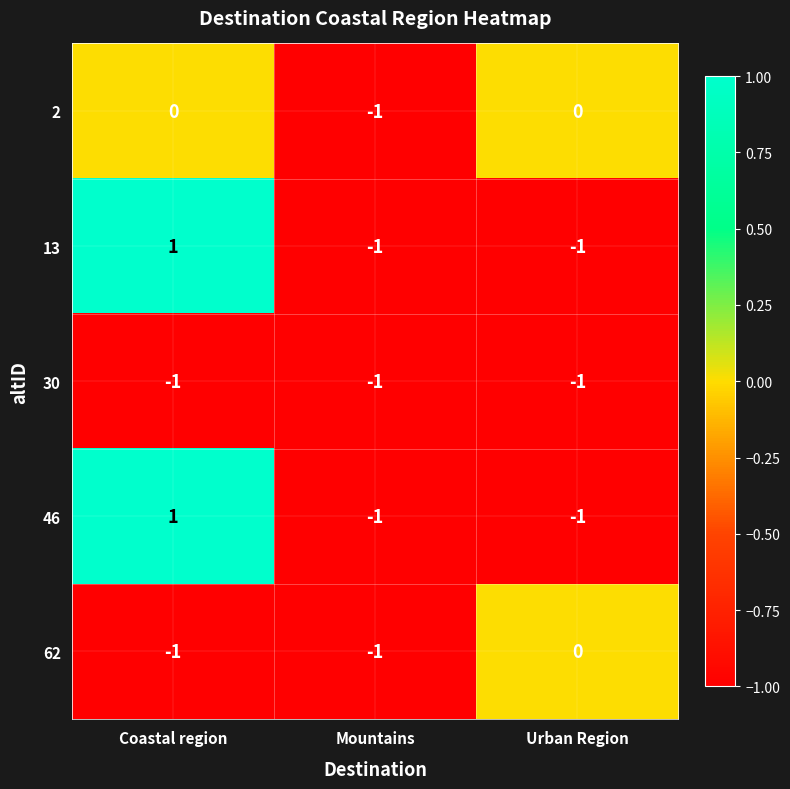

At which label does 13 reach its peak?

Coastal region